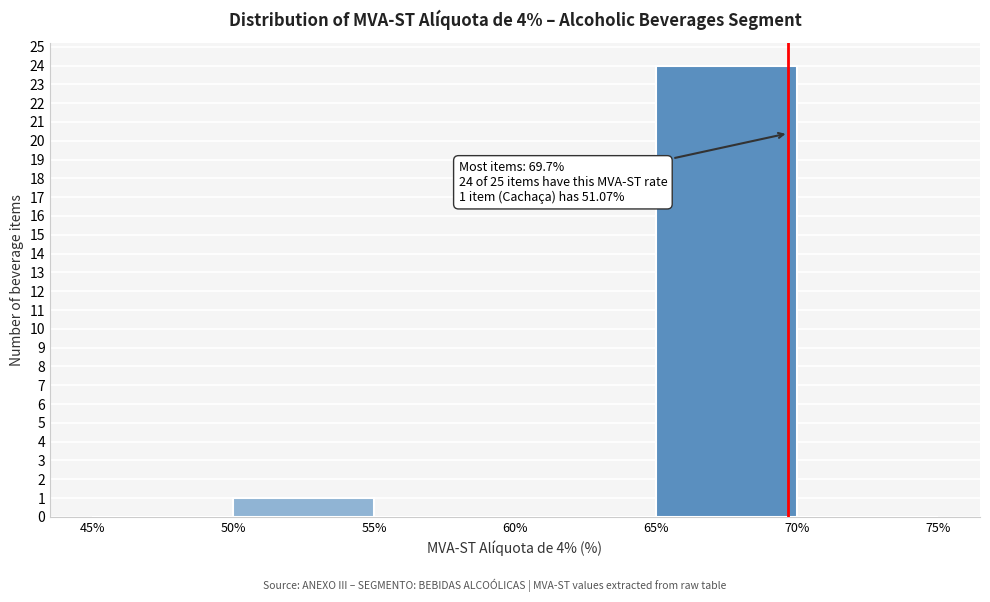

Which range on the x-axis has the tallest bar?

65% to 70%